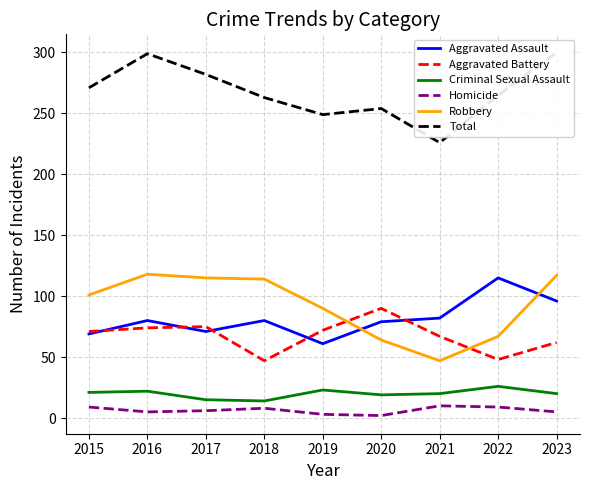

Which series has the largest range (max minus min)?

Total